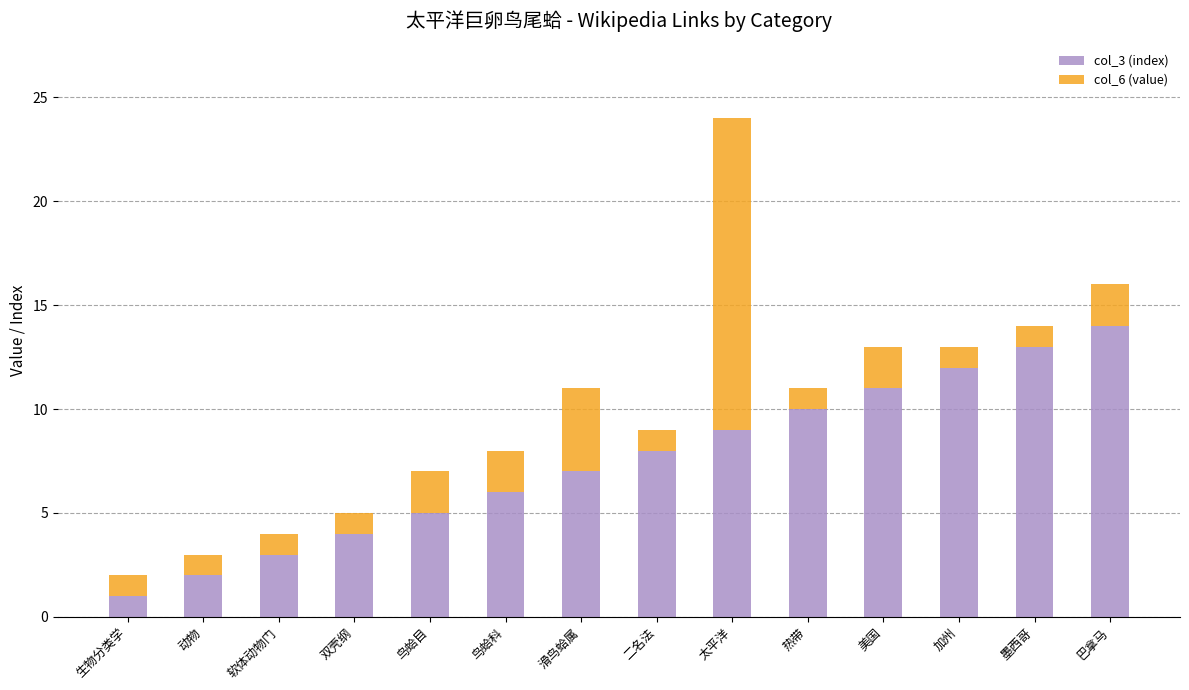

Reading left to right, what are the values for col_3 (index)?

生物分类学=1	动物=2	软体动物门=3	双壳纲=4	鸟蛤目=5	鸟蛤科=6	滑鸟蛤属=7	二名法=8	太平洋=9	热带=10	美国=11	加州=12	墨西哥=13	巴拿马=14